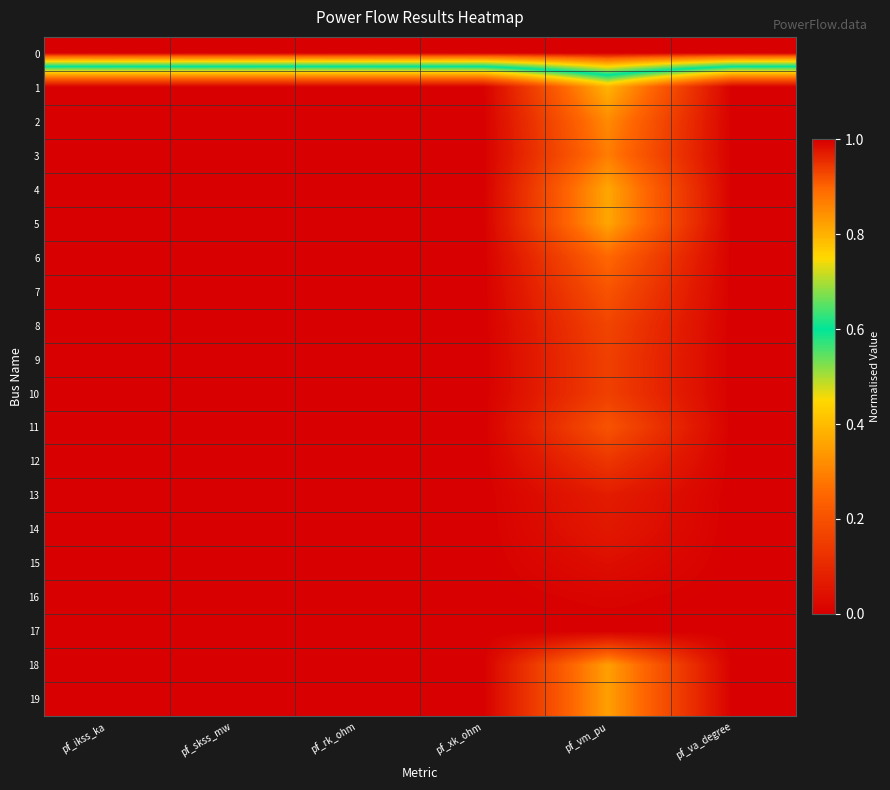

How many categories are shown in the chart?

6